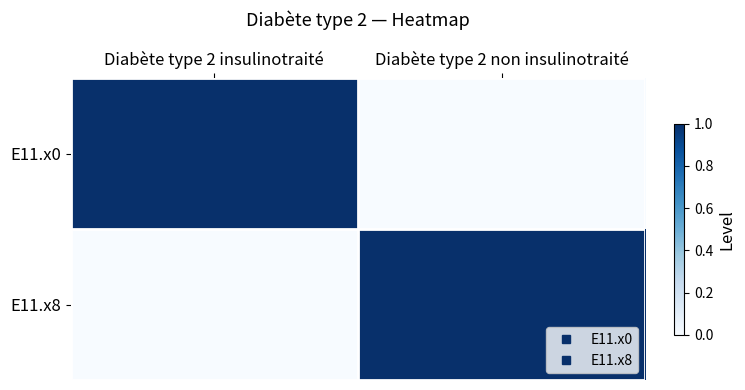

Which has a higher value, Diabète type 2 non insulinotraité or Diabète type 2 insulinotraité?

Diabète type 2 insulinotraité